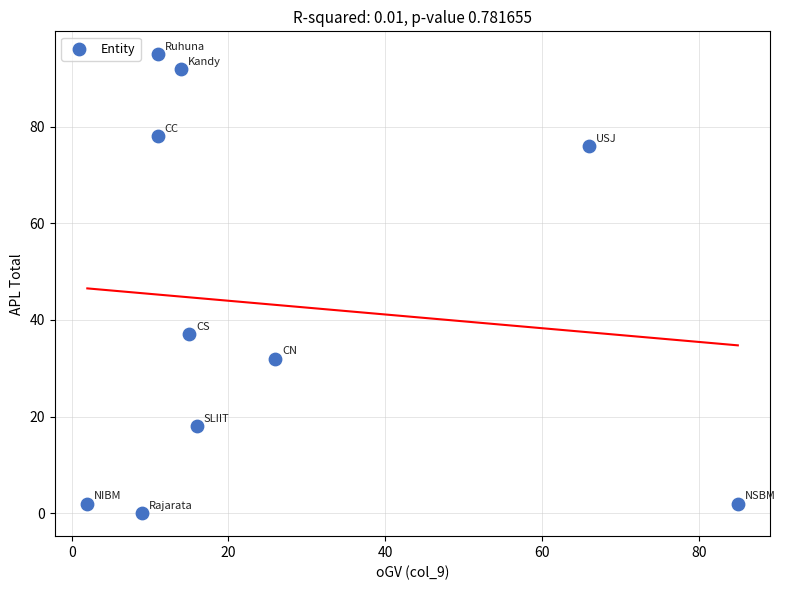

What is the average Y value?

43